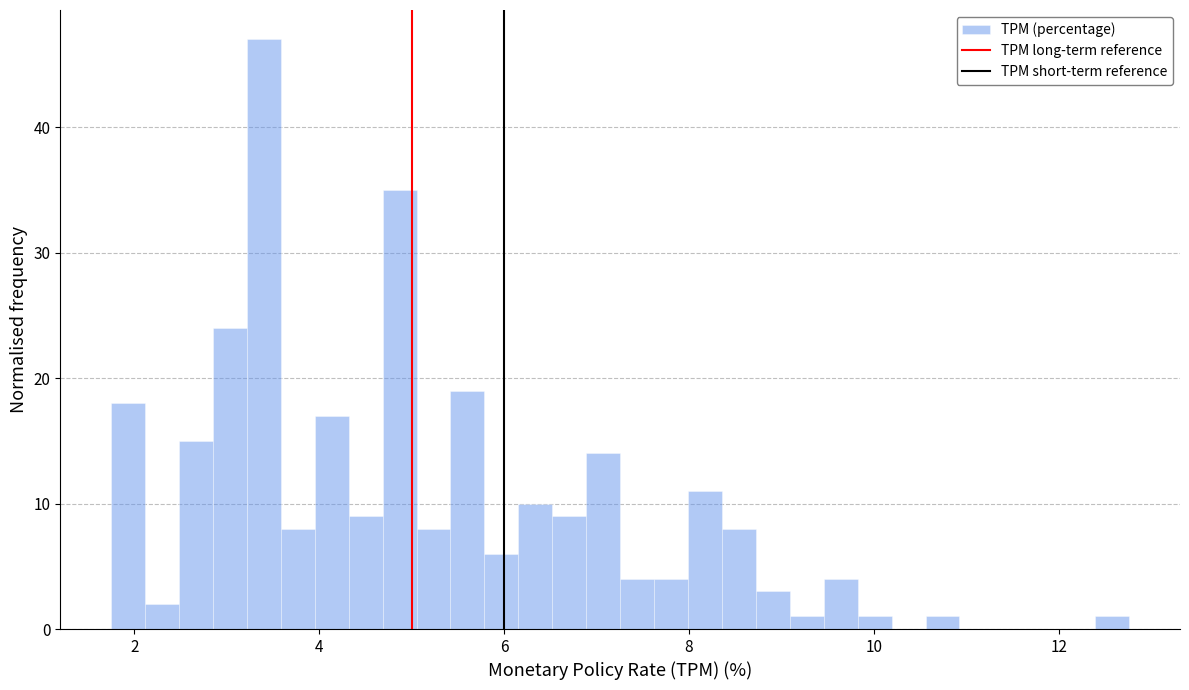

Around what value on the x-axis is the tallest bar? Give the approximate position of its centre, as read against the axis.

3.4